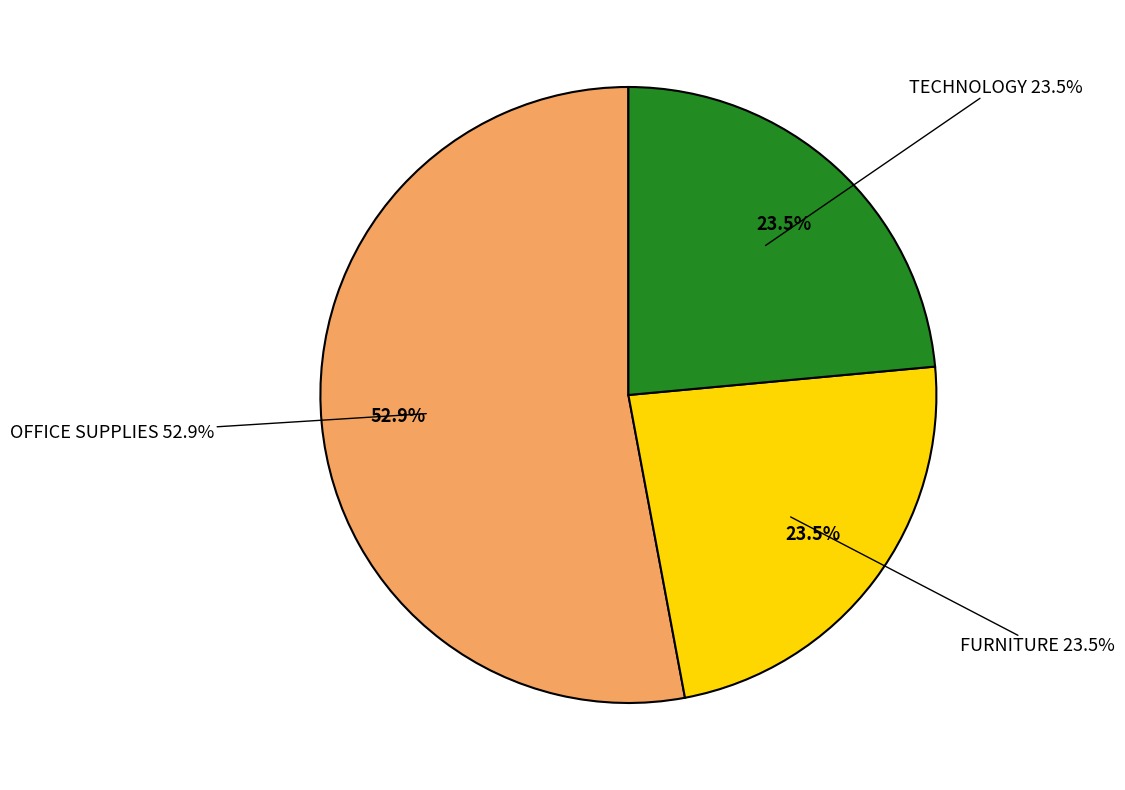

How many segments does this pie chart have?

3